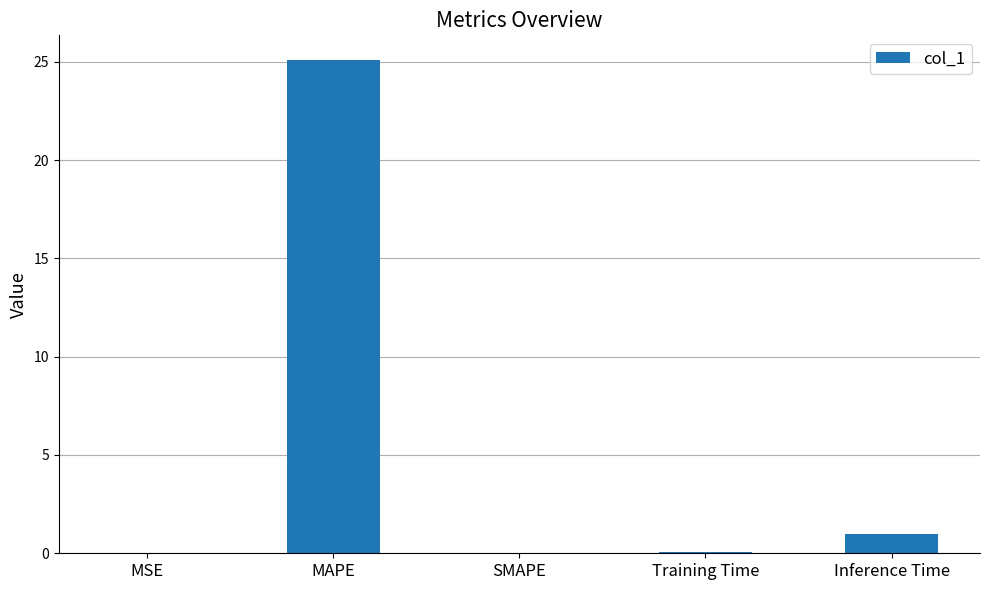

What is the greatest value displayed?

25.1